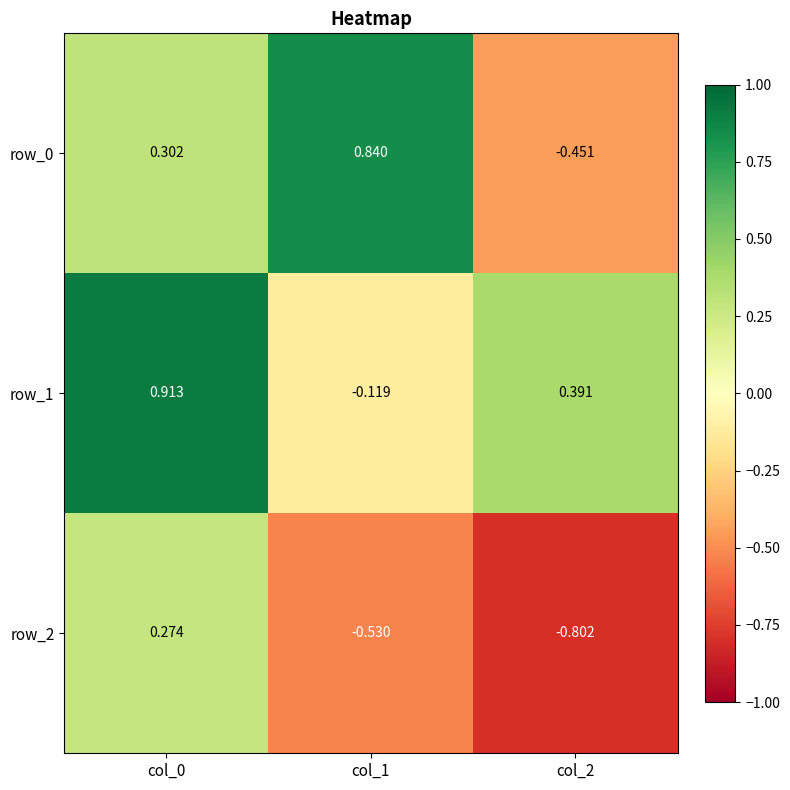

How many distinct data groups are displayed?

3